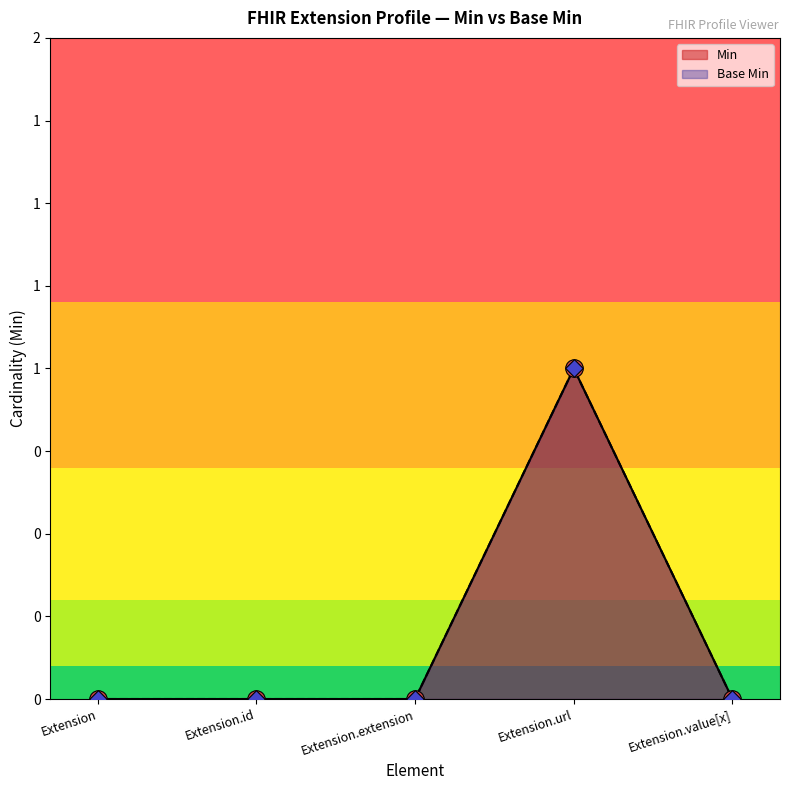

Which series has the widest spread of Y values?

Min